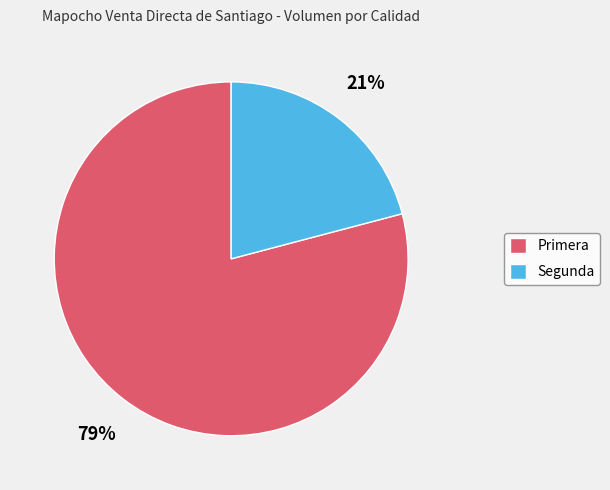

Is the sum of Primera and Segunda greater than half?

Yes